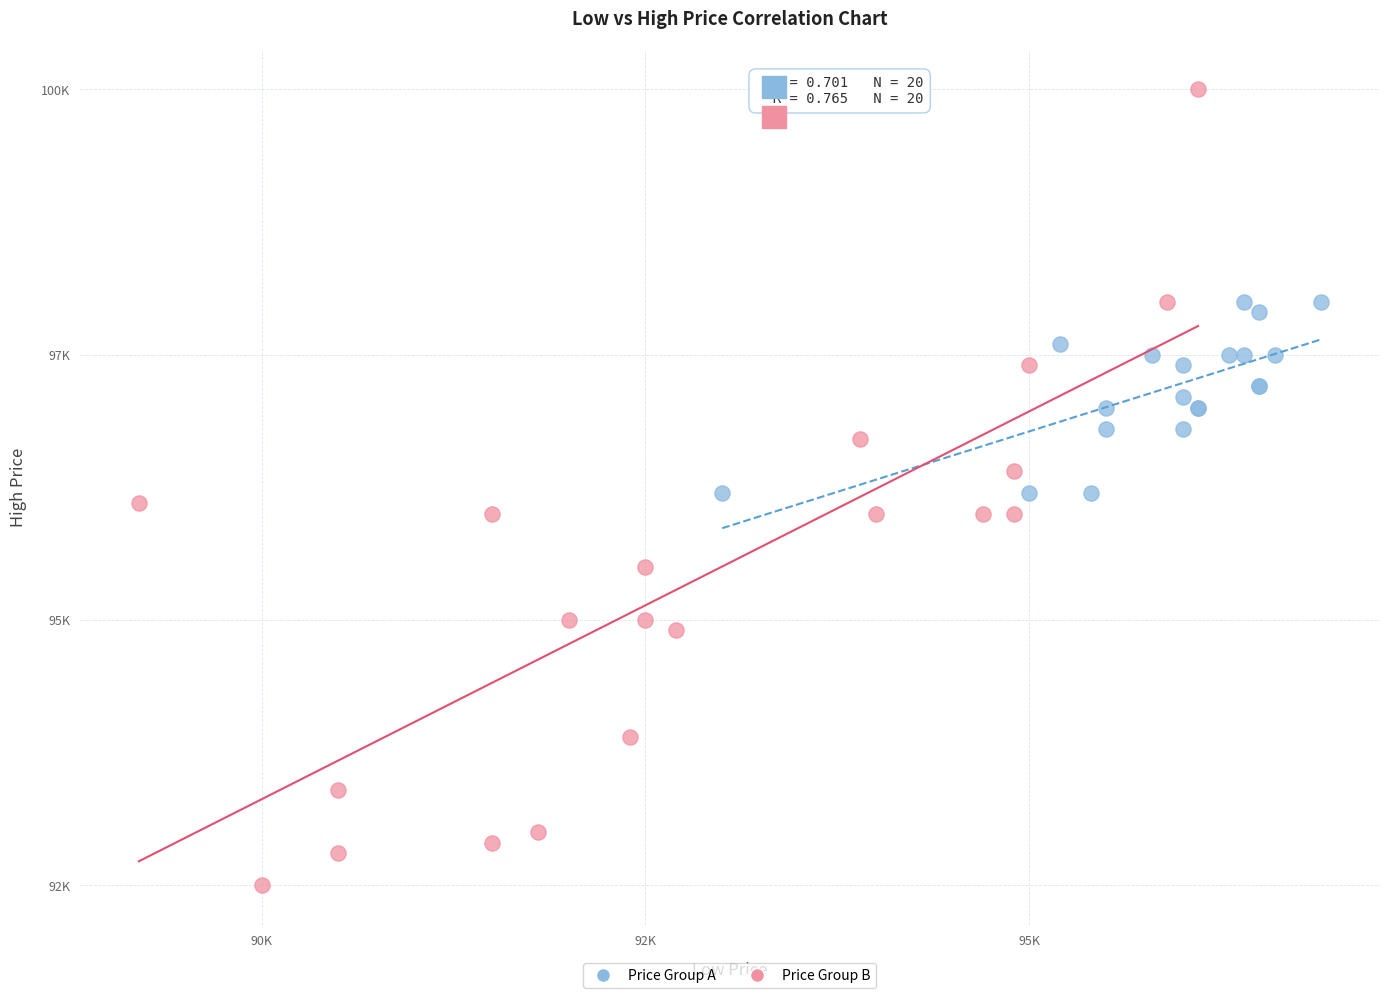

Which series has the largest Y range (max minus min)?

Price Group B